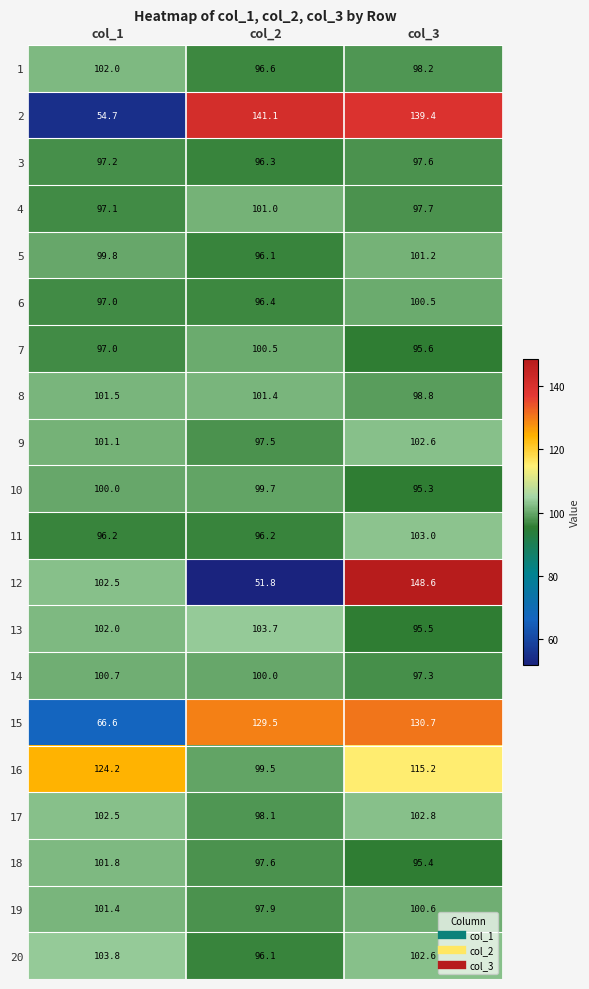

Where does the 1 series first go above 98?

col_1